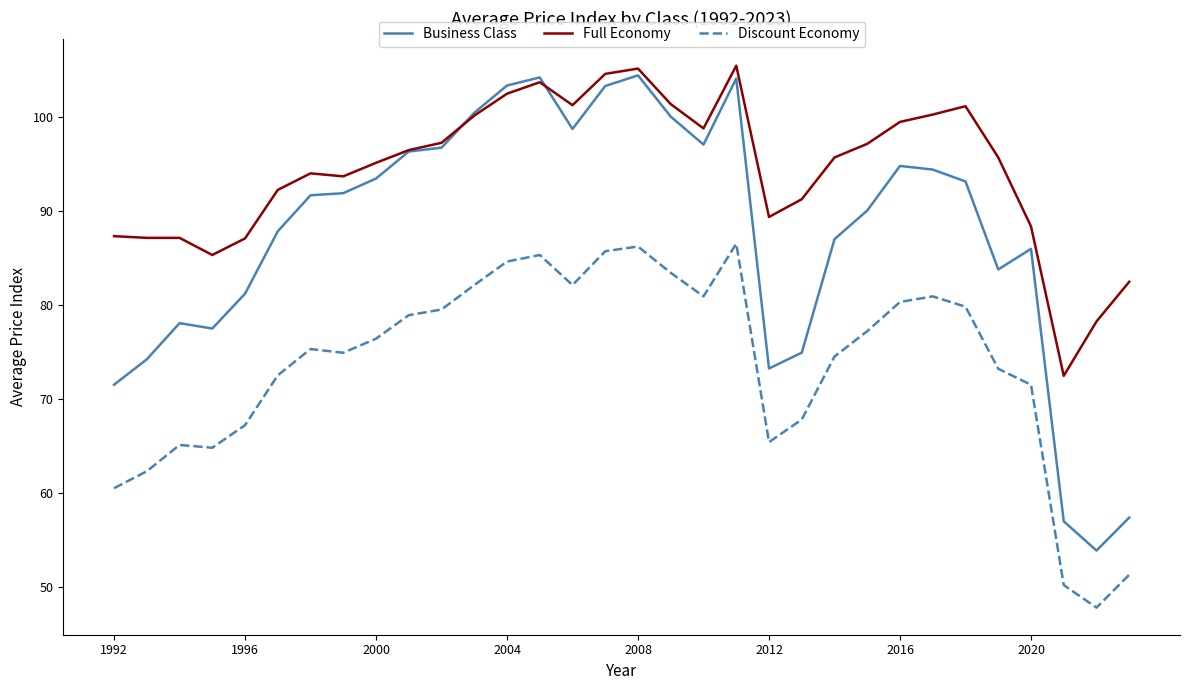

What is the highest value of the Discount Economy series?

86.5